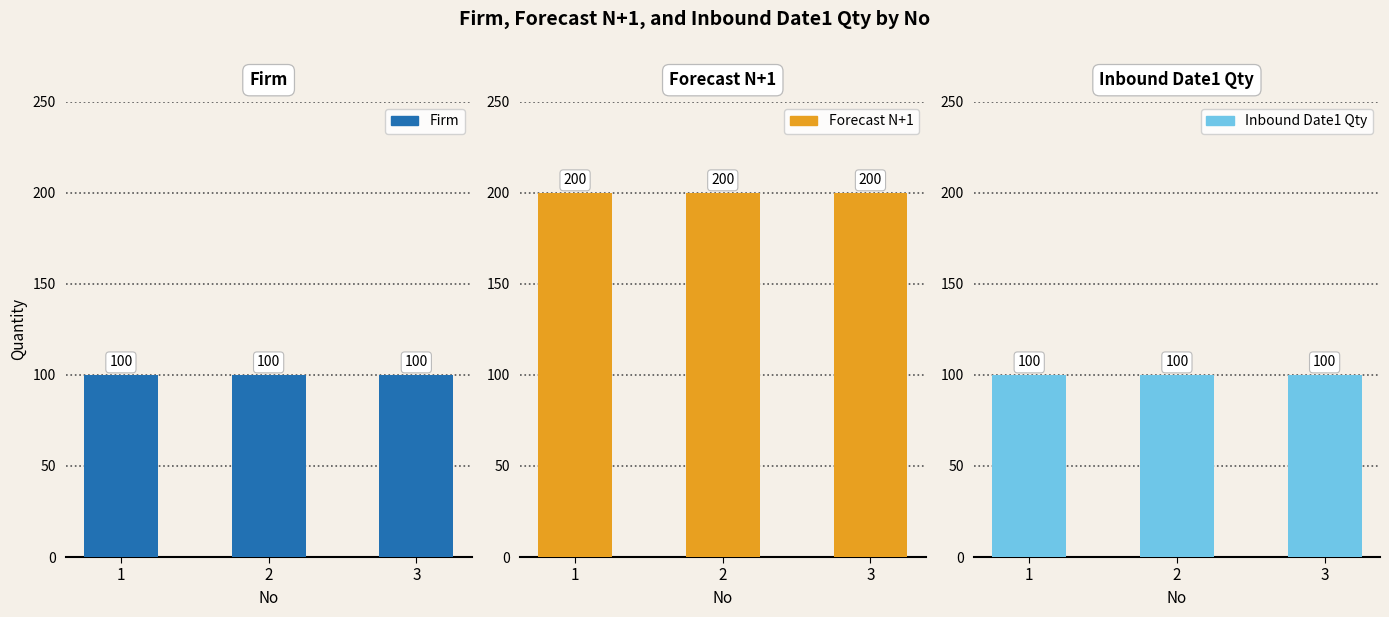

What is the sum of the Firm values at 2 and 3?

200